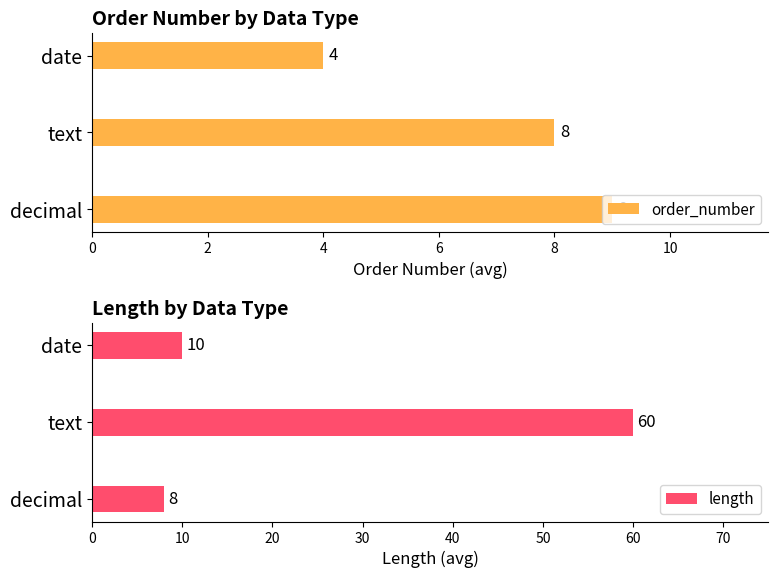

Rank the categories by order_number value from lowest to highest.

date, text, decimal